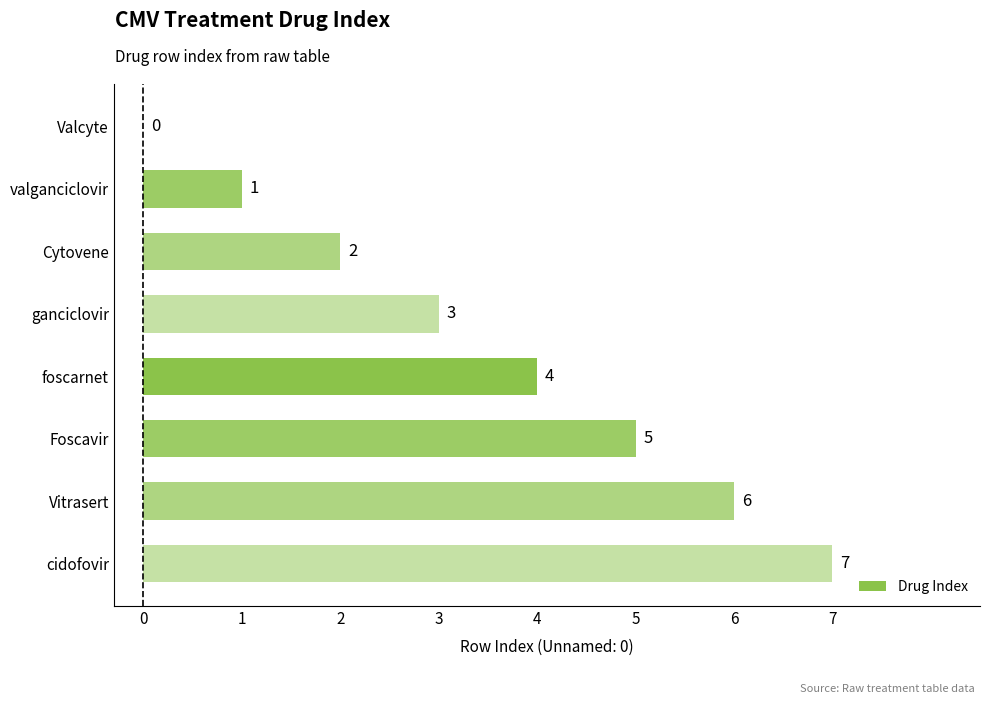

What is the change in value from Cytovene to ganciclovir?

+1